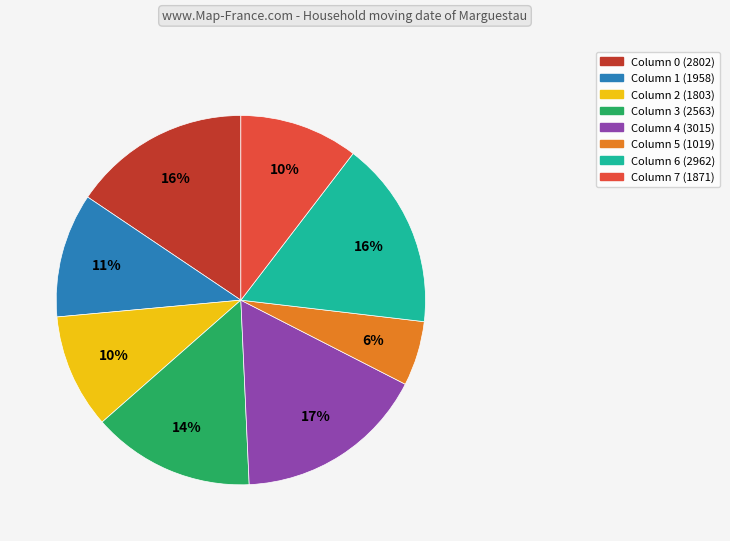

To the nearest percent, what is the difference between the largest and smallest slice percentages?

11%